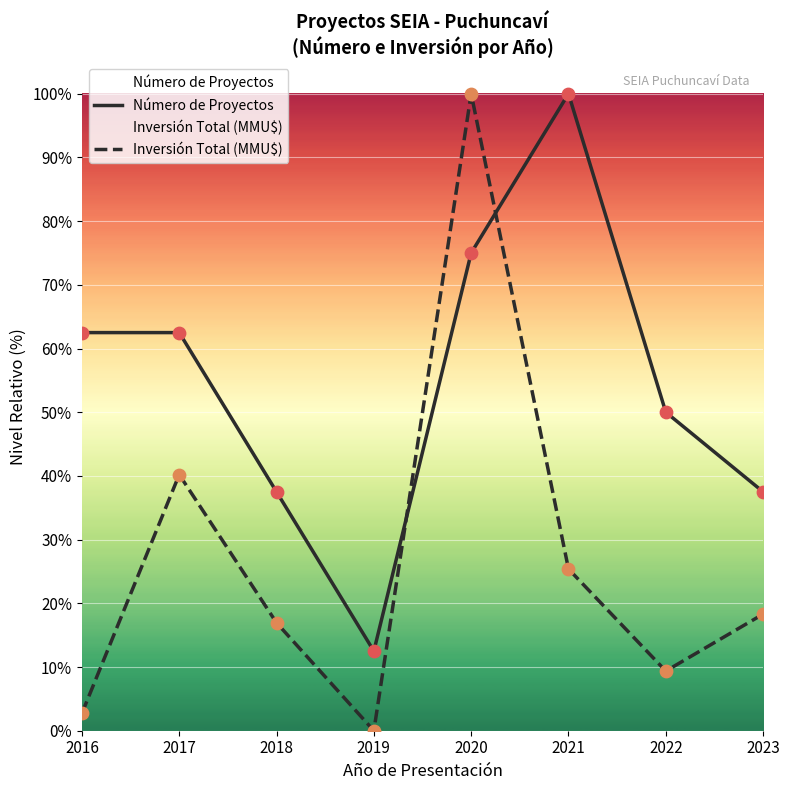

Is the value of Número de Proyectos at 2020 greater than the value of Inversión Total (MMU$) at 2023?

Yes